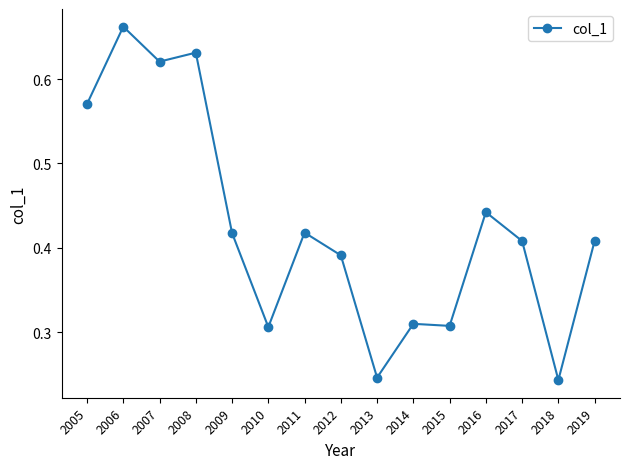

The chart shows a value of 0.5 at 2015. True or false?

False